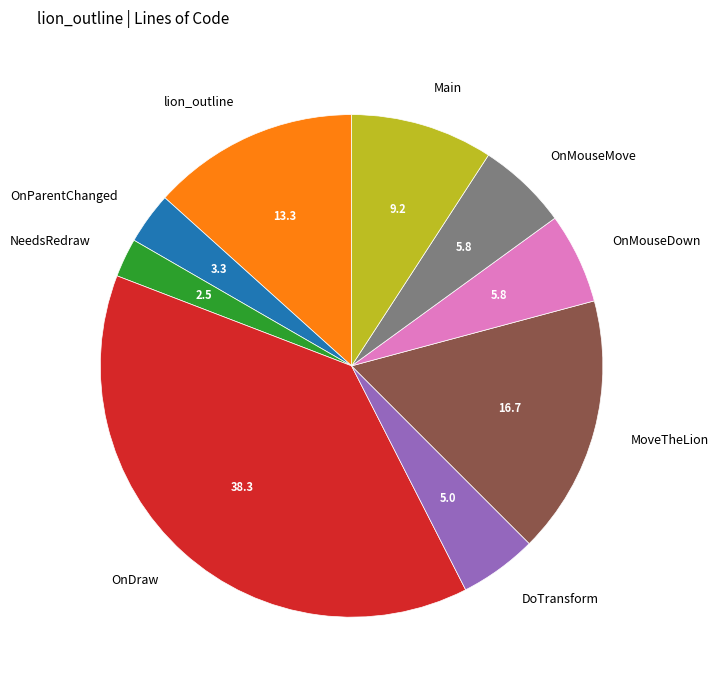

How many slices are in this pie chart?

9